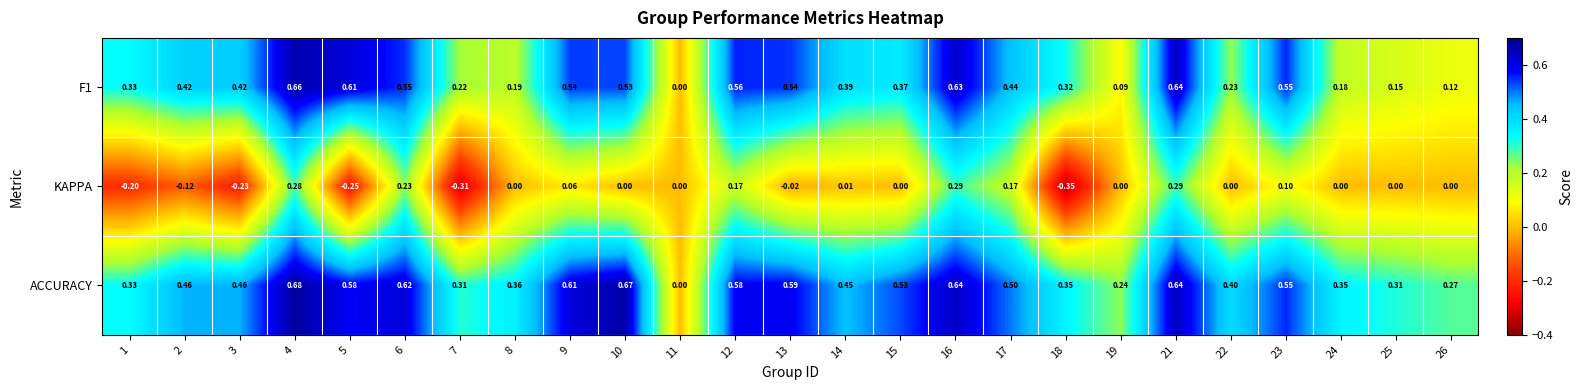

Which series has the largest total across all categories?

ACCURACY